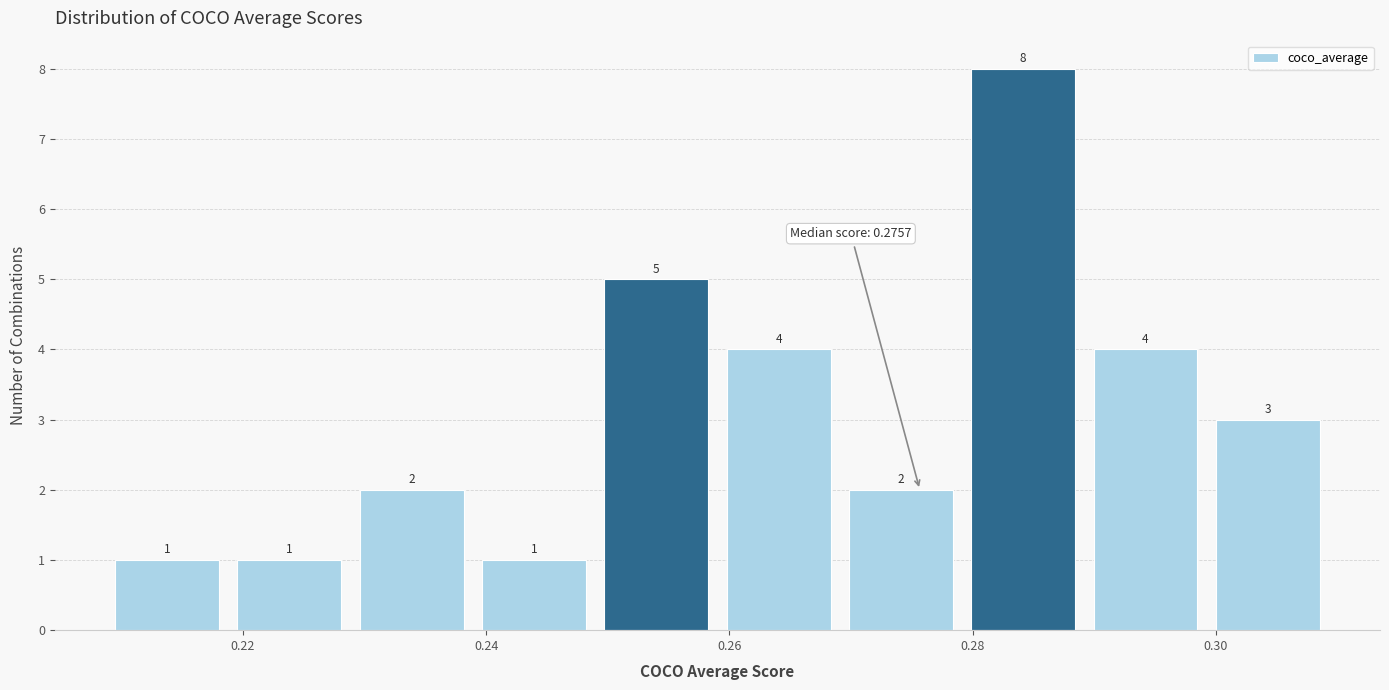

How tall is the bar that spans 0.270 to 0.280 on the x-axis? The bar edges are not printed on the chart, so give them approximately, as read against the axis.

2